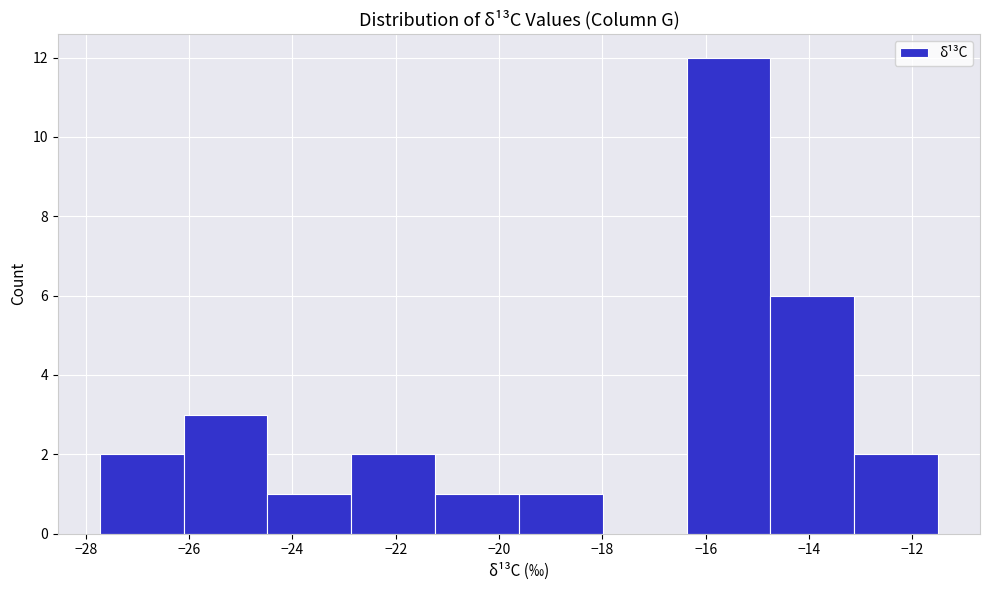

Which range on the x-axis has the tallest bar?

-16.4 to -14.8